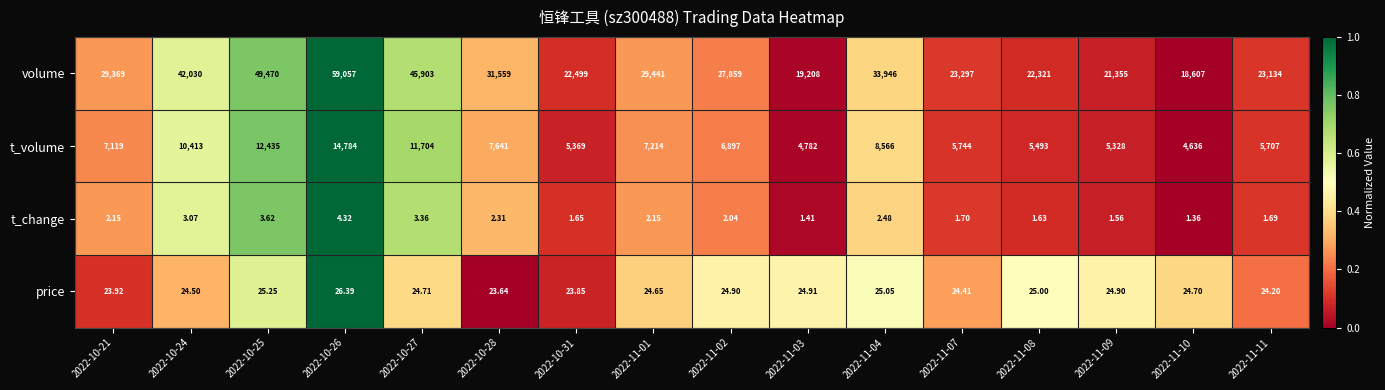

List the series in order of their peak value, highest first.

volume, t_volume, price, t_change